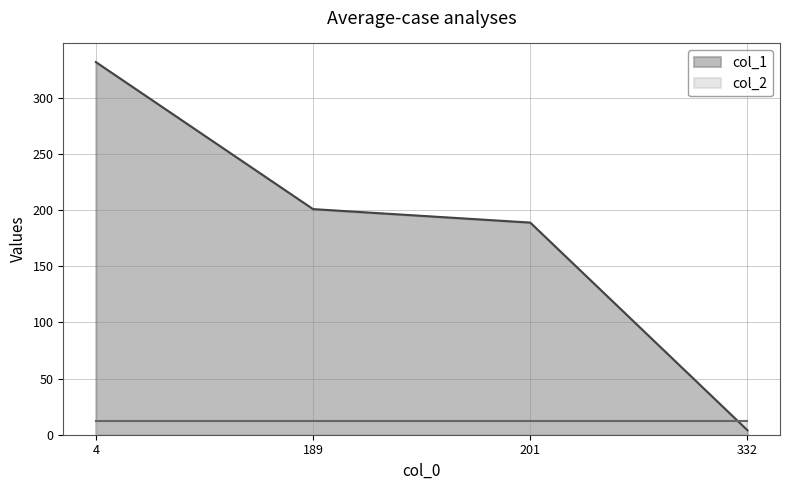

At which label does the data first exceed 201?

4